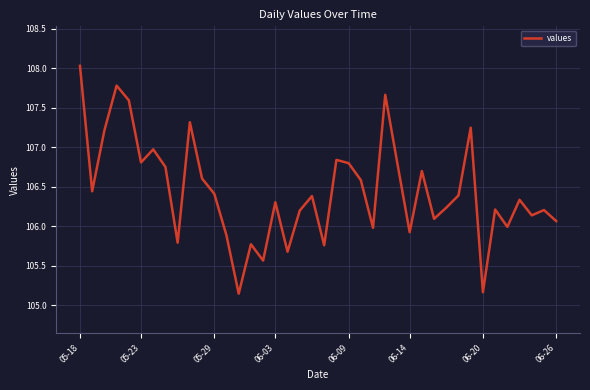

What is the maximum value shown in the chart?

108.0